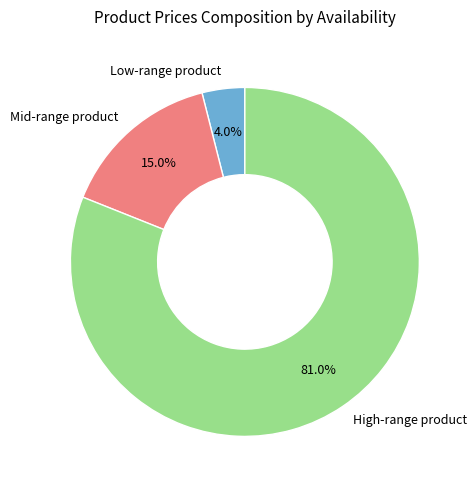

How many segments does this pie chart have?

3